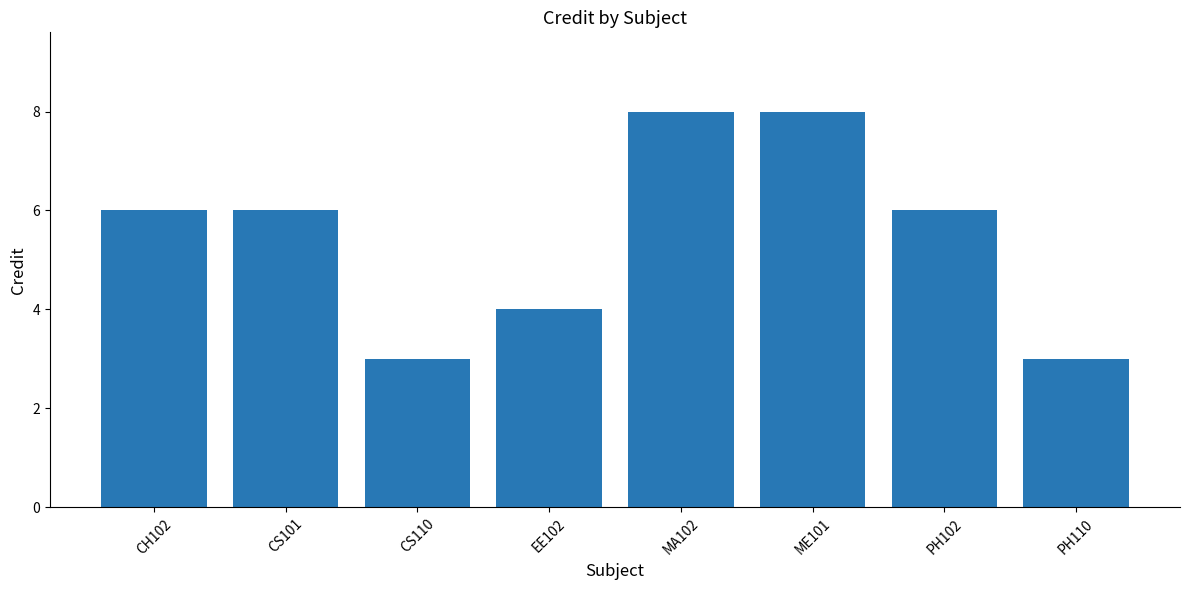

Which has a higher value, CH102 or EE102?

CH102